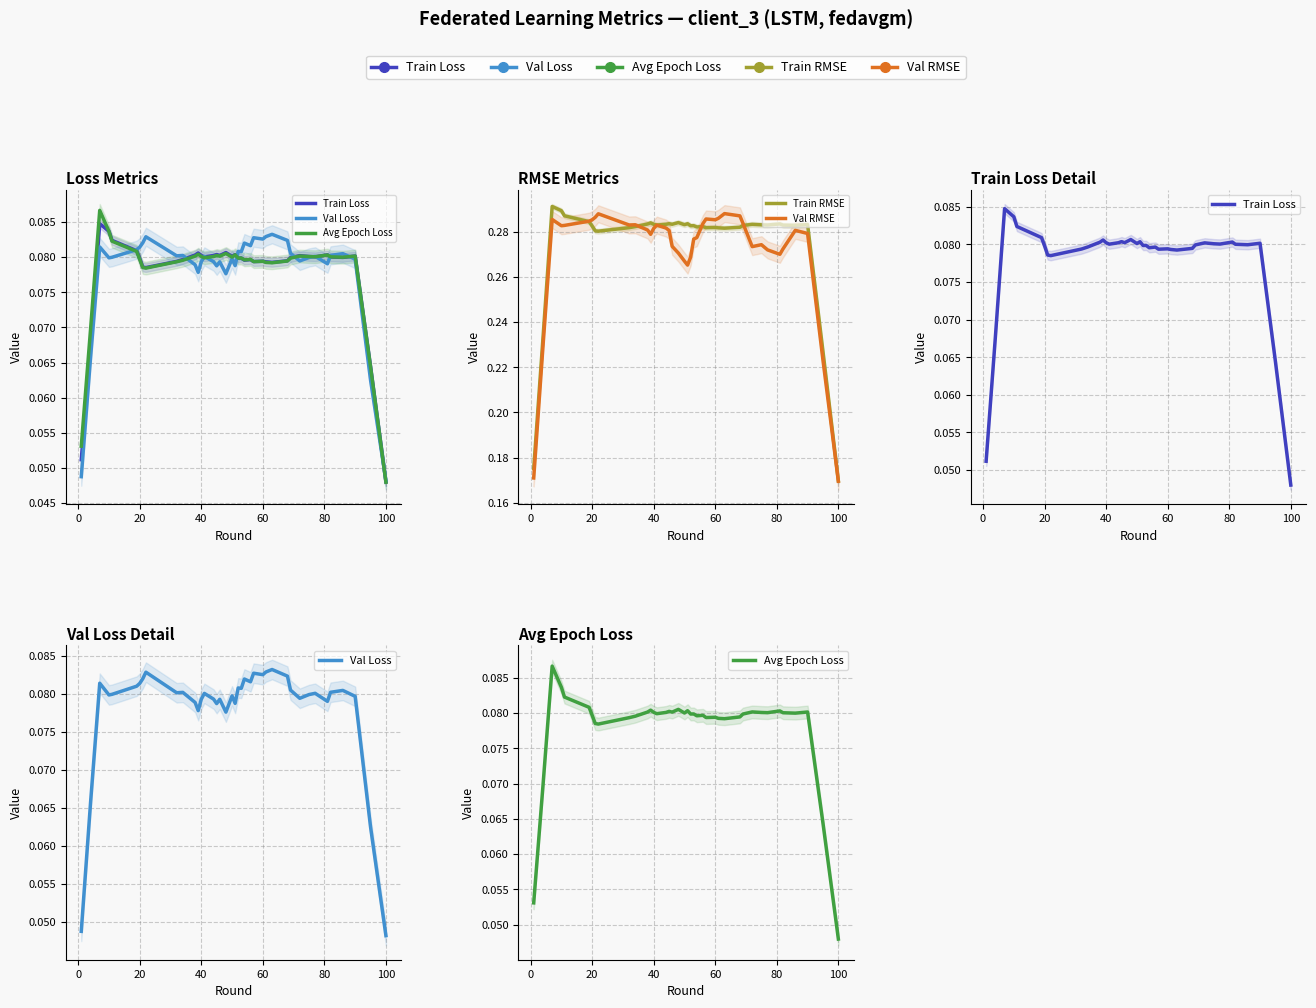

Count the Avg Epoch Loss values in the range 0 to 1.

40